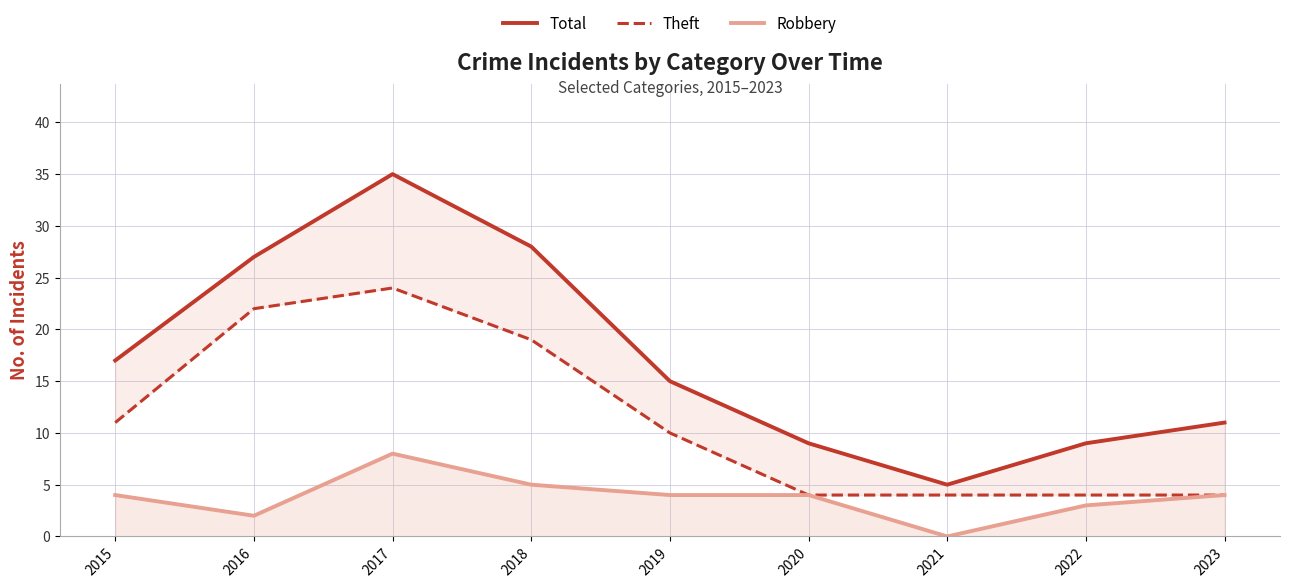

What is the sum of all Theft values?

102